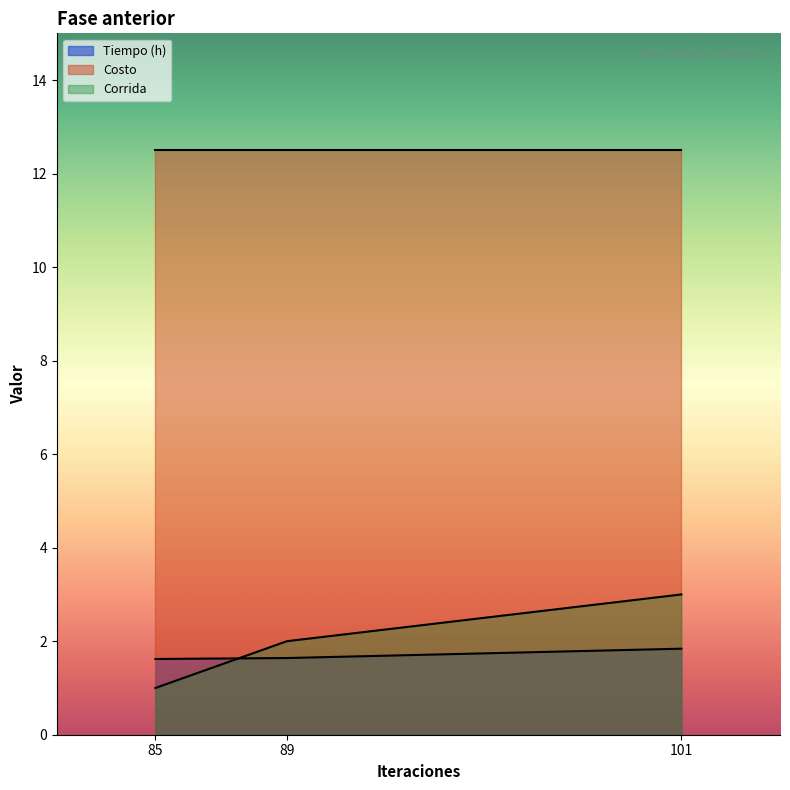

What is the average value of the Tiempo (h) series?

1.7